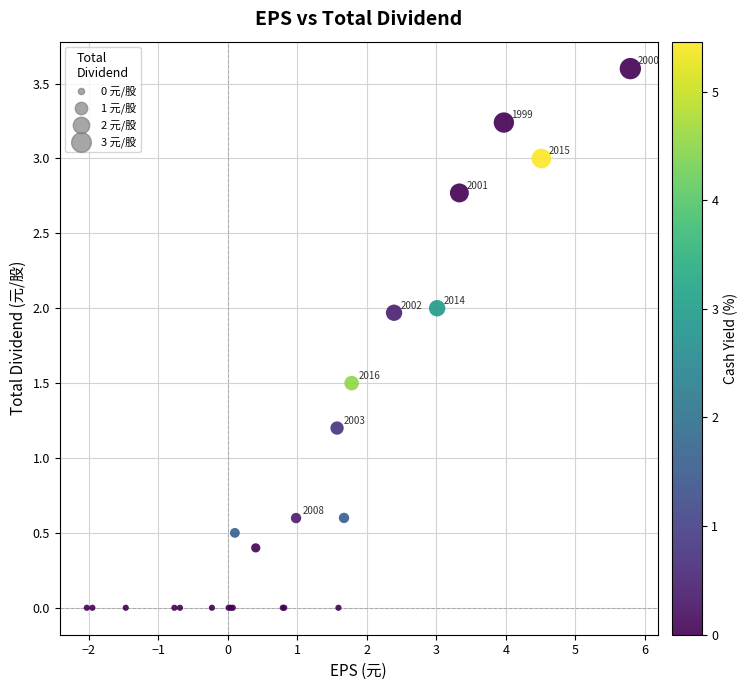

What Y value in the scatter plot is closest to 1?

1.2